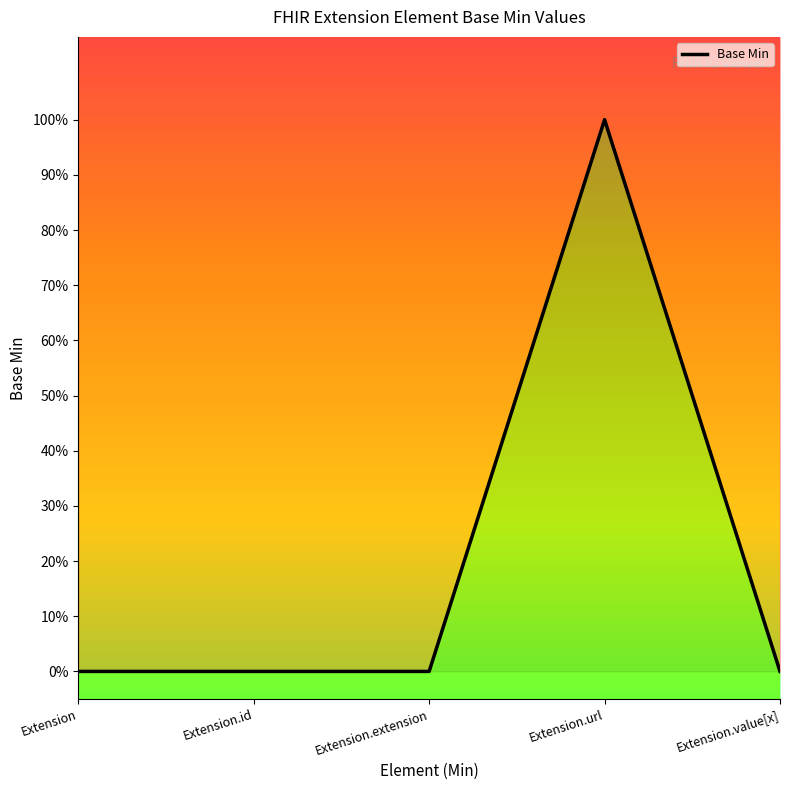

Reading left to right, list all the values displayed in this chart.

Extension=0	Extension.id=0	Extension.extension=0	Extension.url=1	Extension.value[x]=0